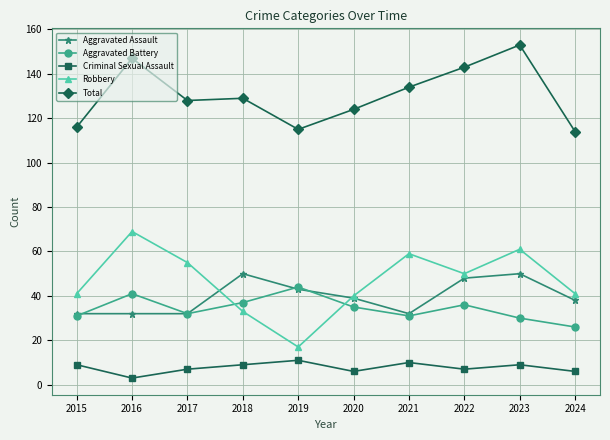

What is the difference between the second highest and minimum values in the Total series?

33